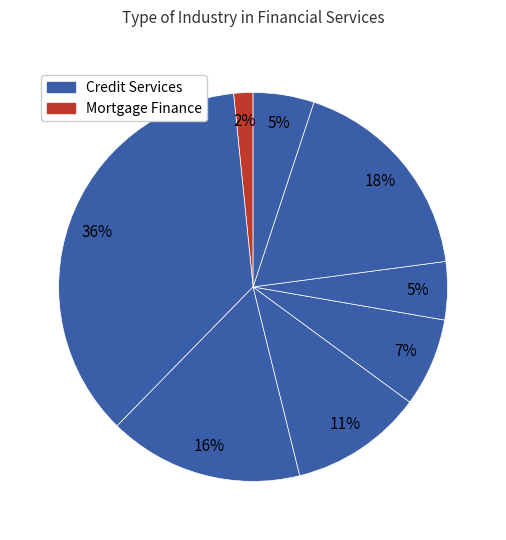

Count the number of slices in the pie.

8